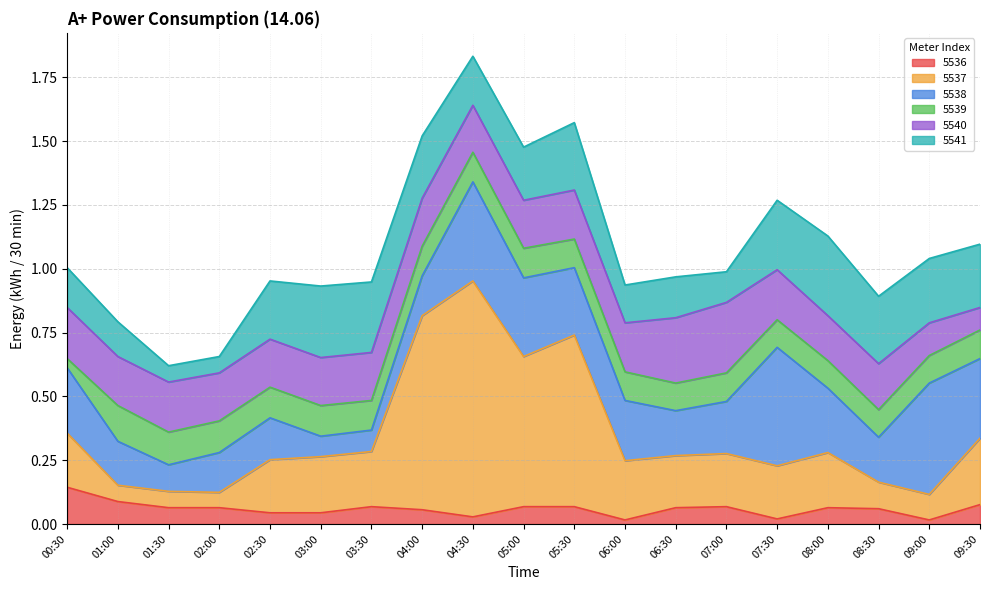

What position from the left is 04:30?

9